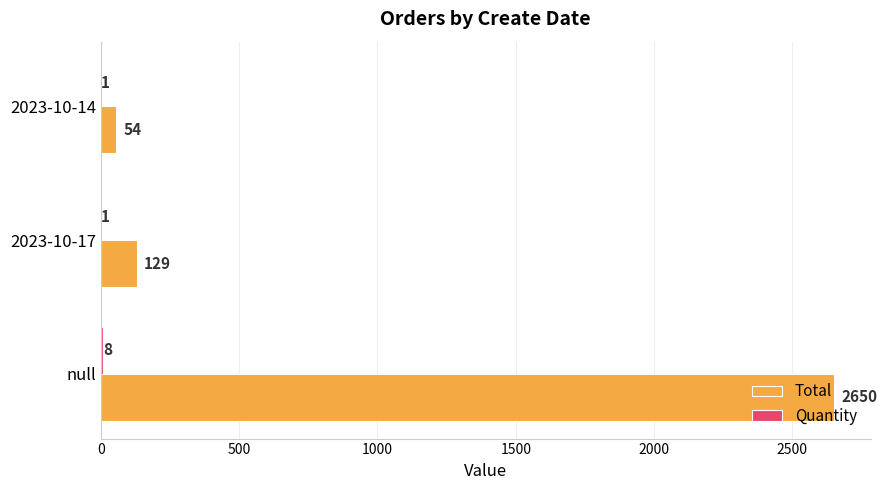

At which label is Total closest to 1352?

2023-10-17